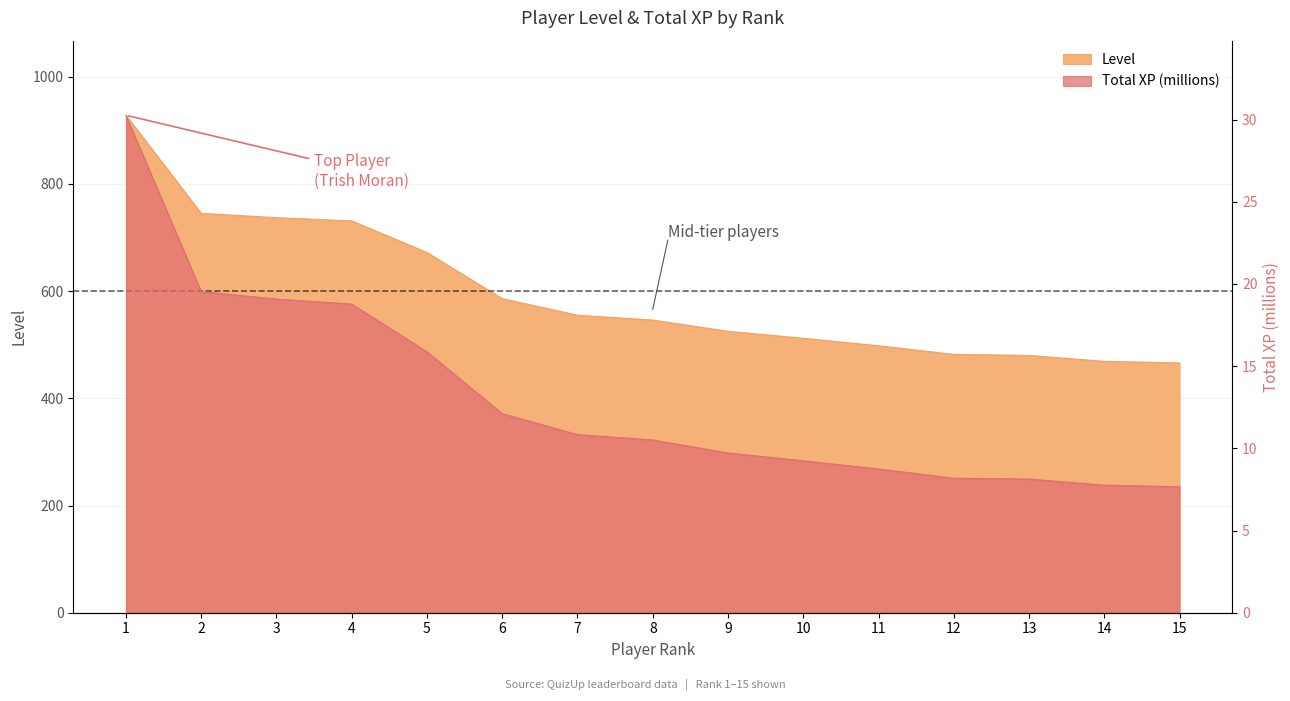

The value of Level at 7 is 223.6. True or false?

False